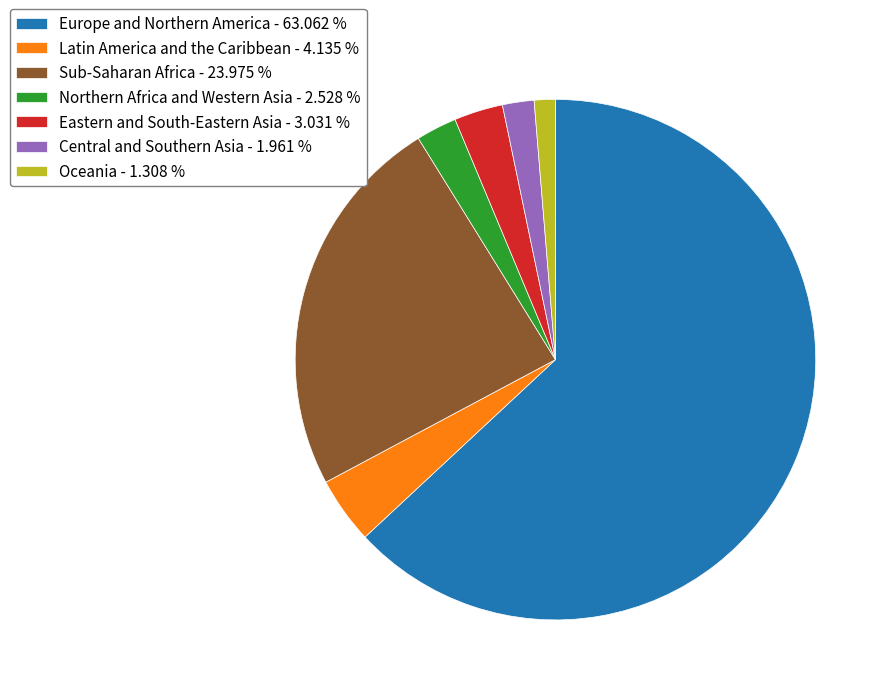

Which category has the smallest portion of the pie?

Oceania